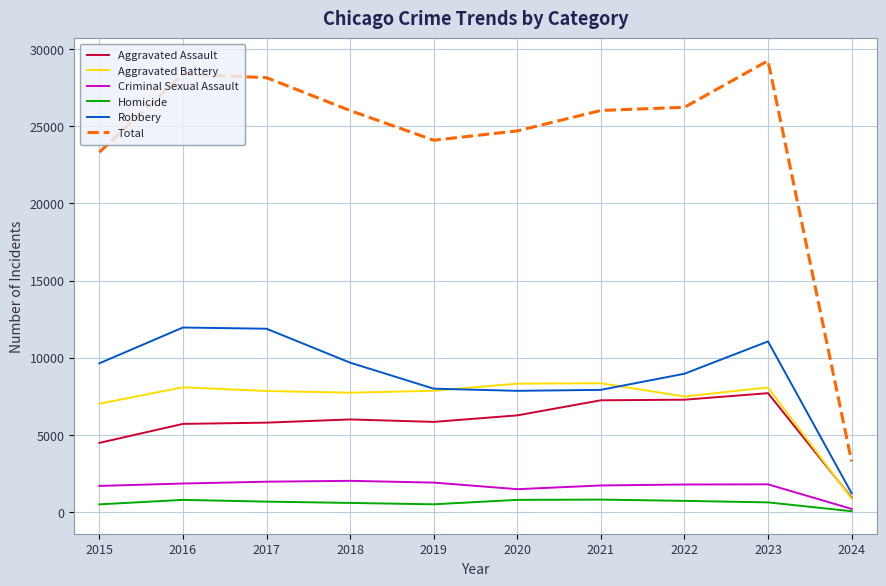

Which series has the widest spread of values?

Total